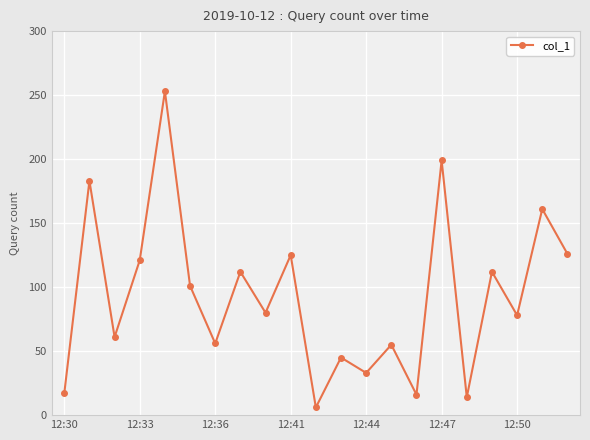

True or false: there are more than 2 points higher than both neighbors.

True